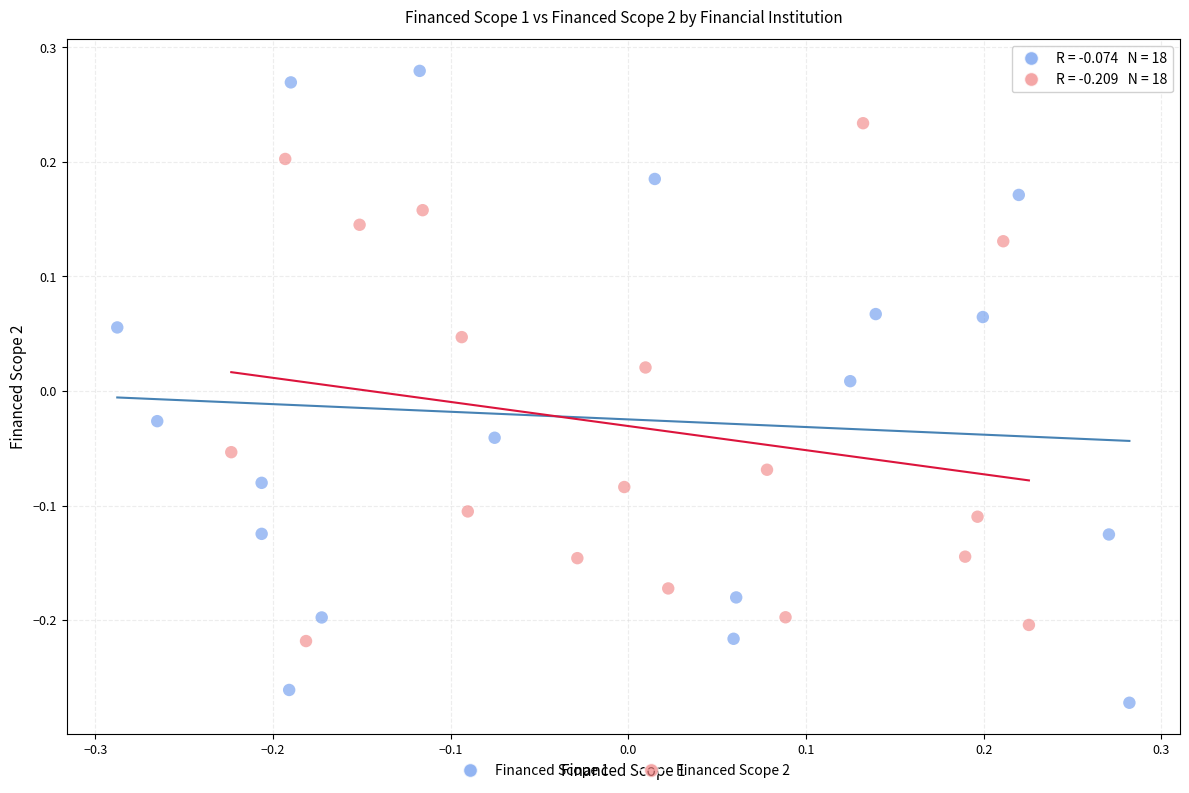

What are all the series names shown in the legend?

Financed Scope 1, Financed Scope 2